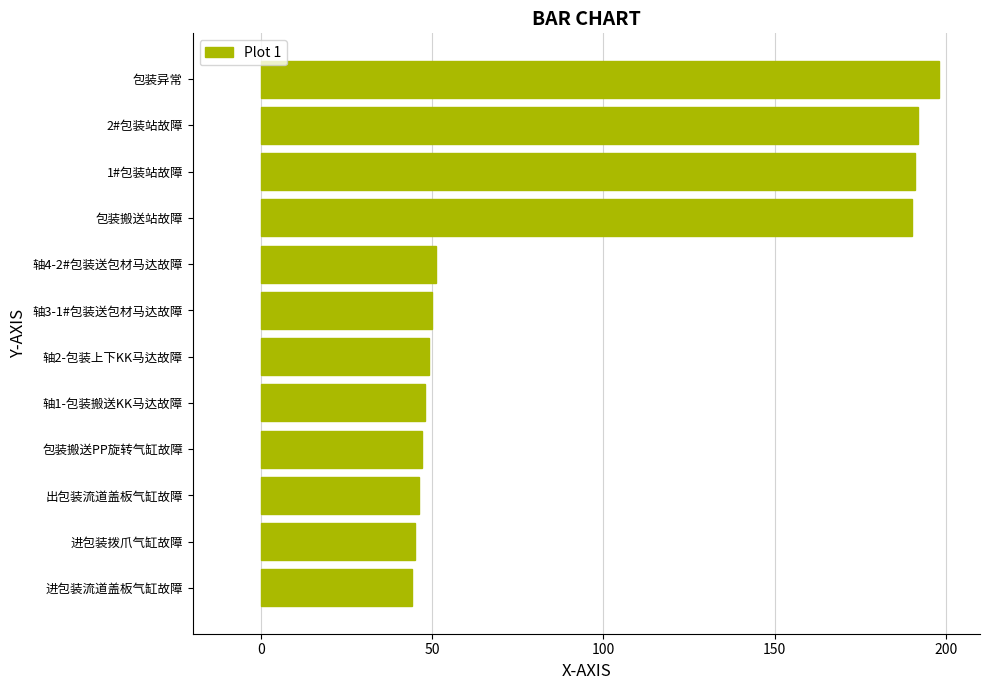

What is the difference between the maximum and minimum values?

154